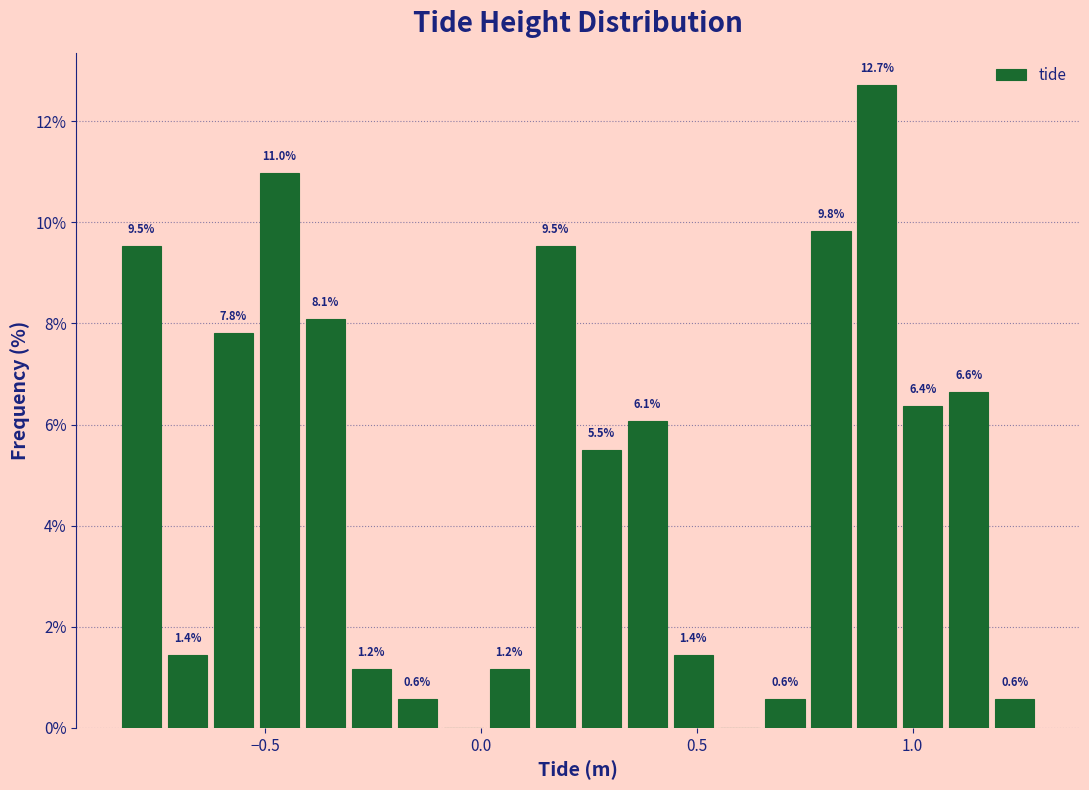

Read against the x-axis, roughly where is the centre of the tallest bar?

0.90